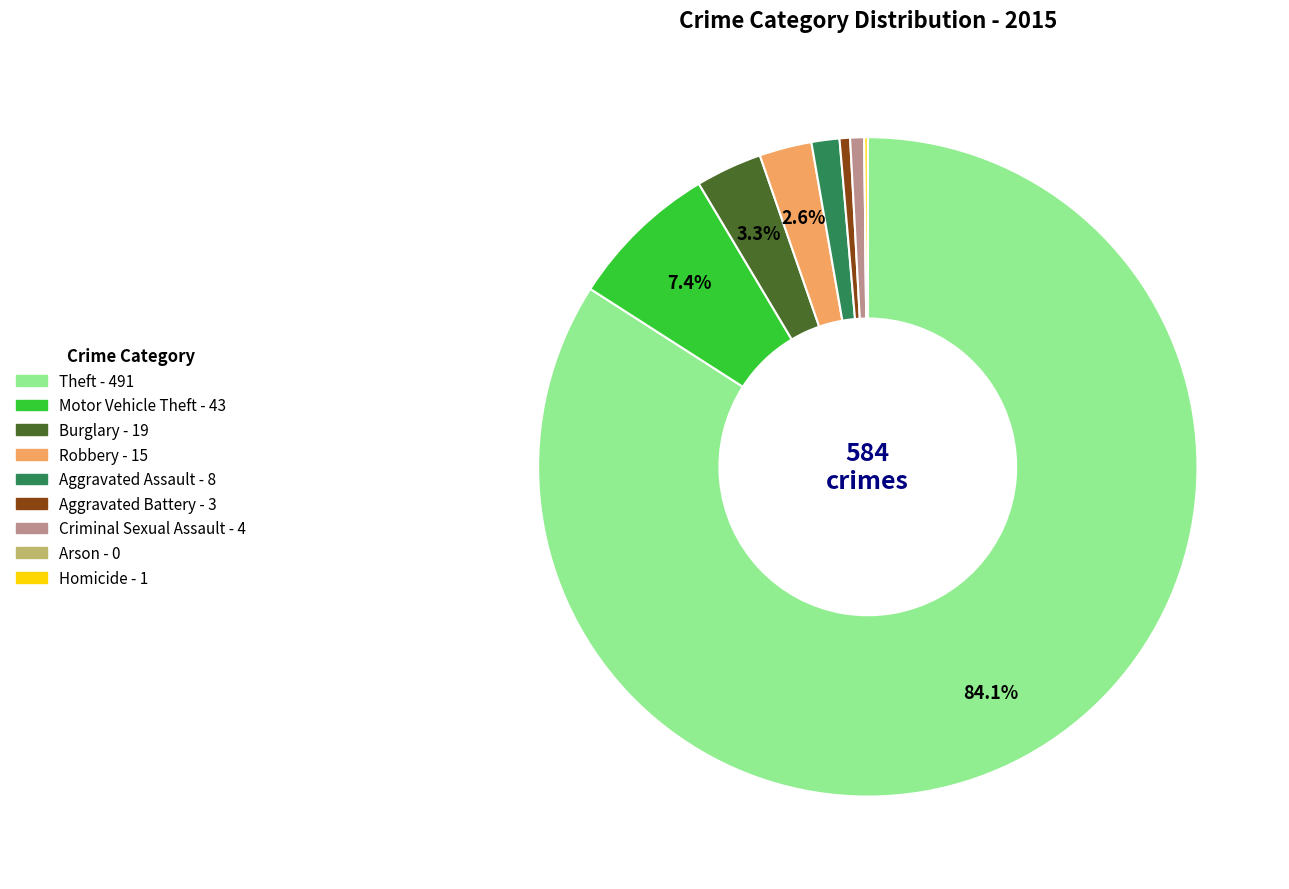

Which slice is the largest?

Theft